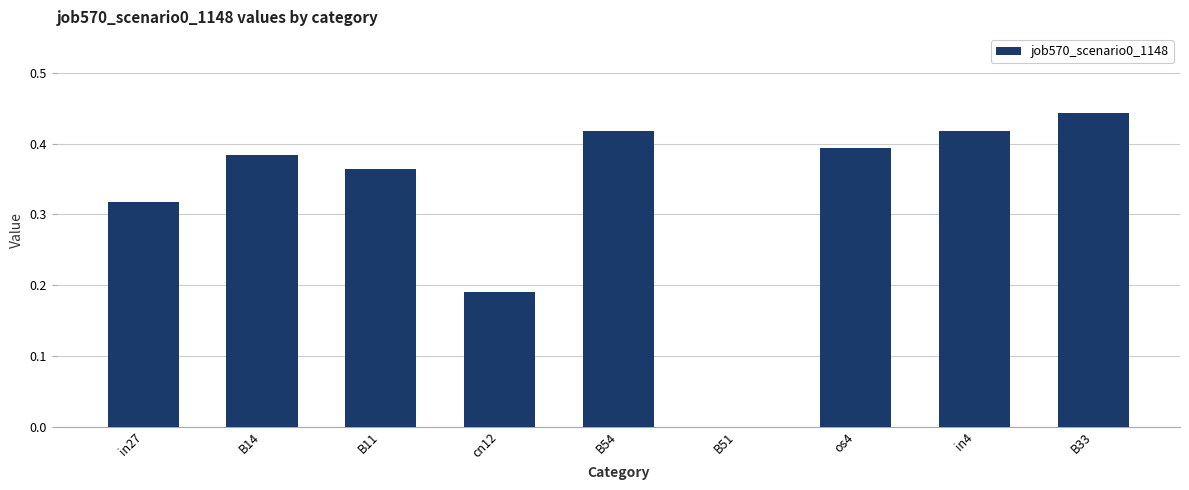

Is it true that the value at os4 is 0.5?

False